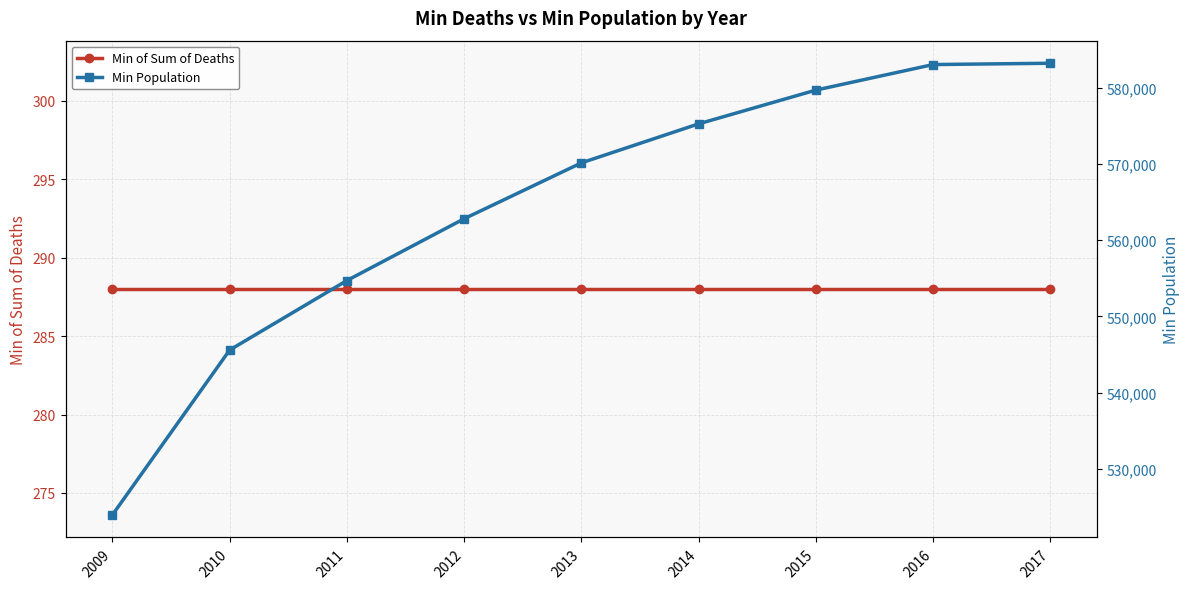

Read the Min of Sum of Deaths value at 2014.

288